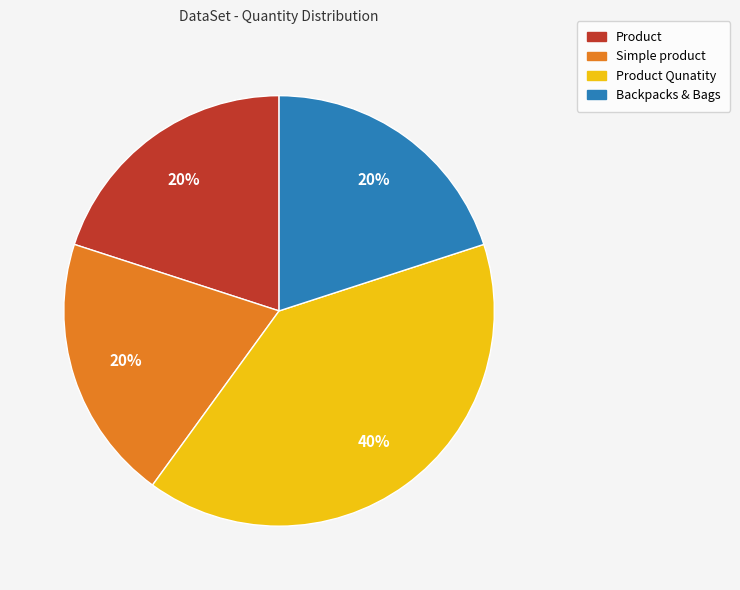

What percentage is the Product slice, to the nearest percent?

20%